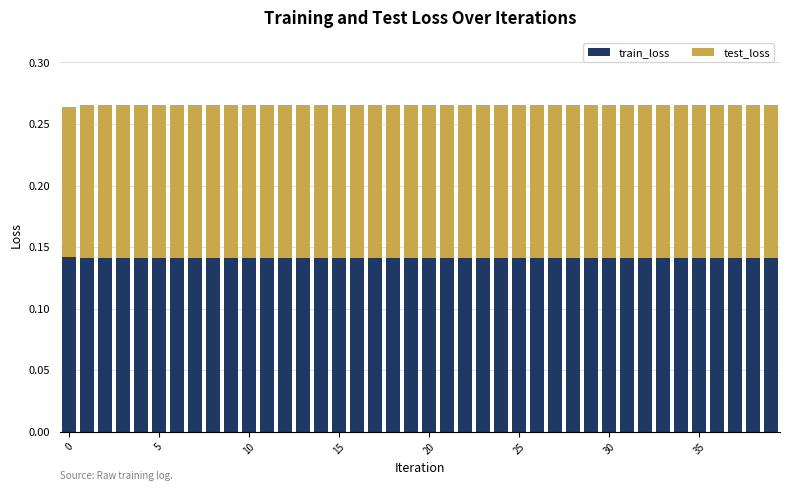

Count the train_loss values in the range 0 to 1.

40